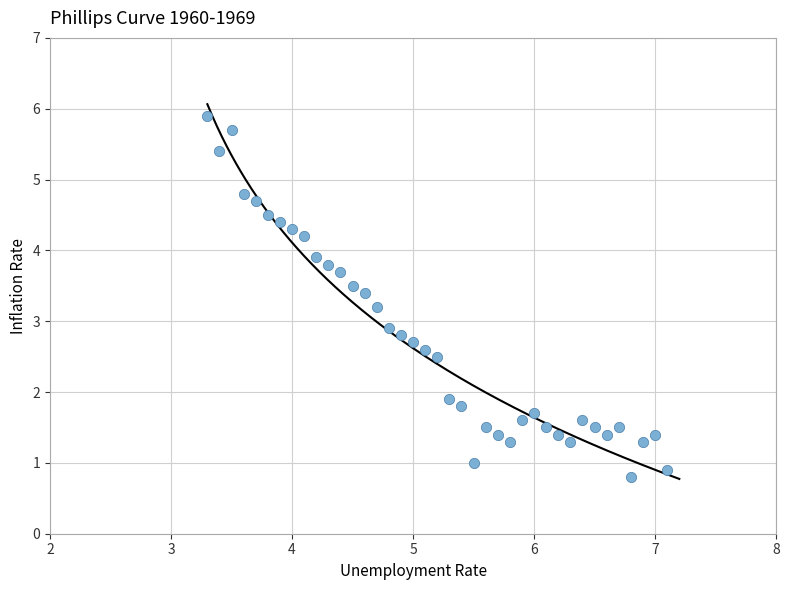

What Y value in the scatter plot is closest to 3?

2.9